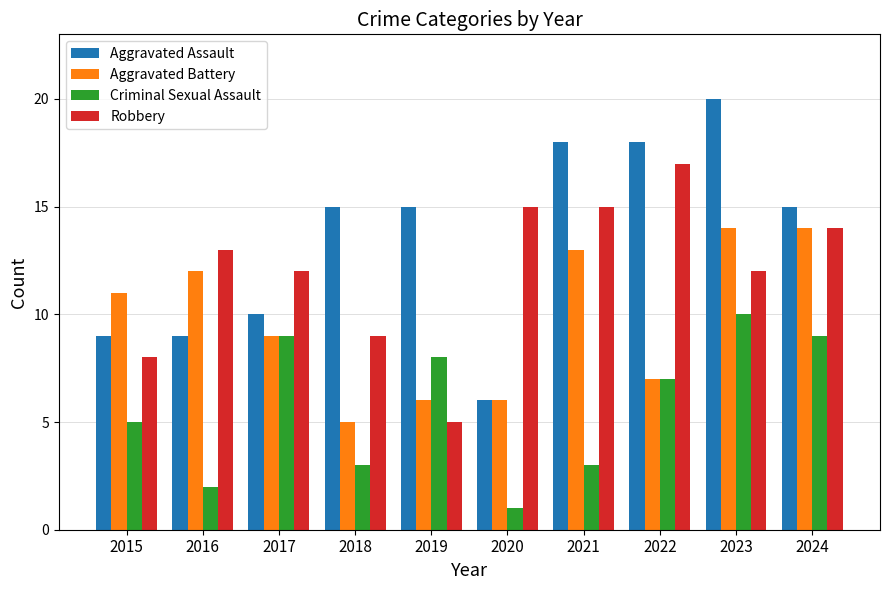

Which series has the largest range (max minus min)?

Aggravated Assault